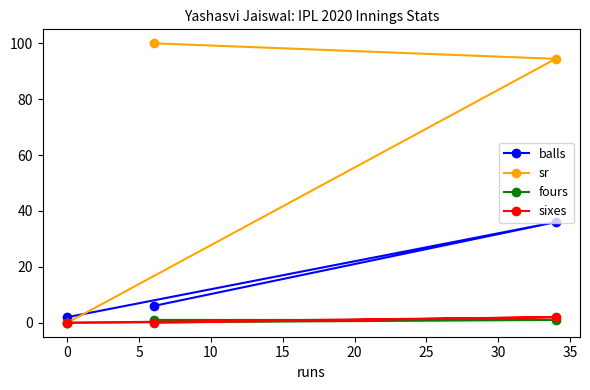

How many data points in sr are above 94?

2